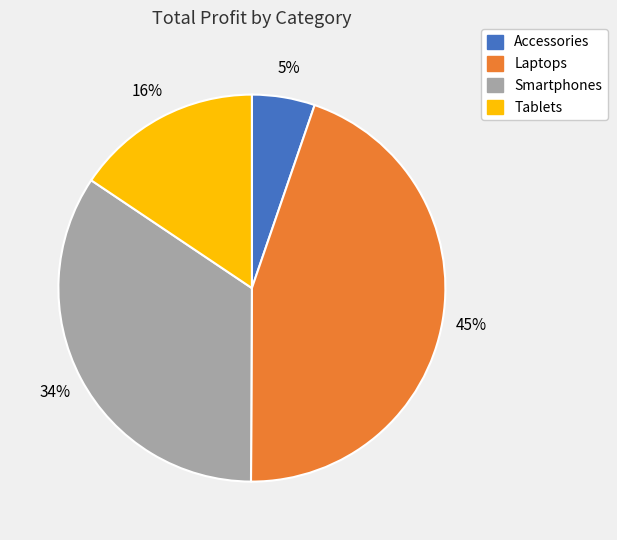

Which slice is the smallest?

Accessories